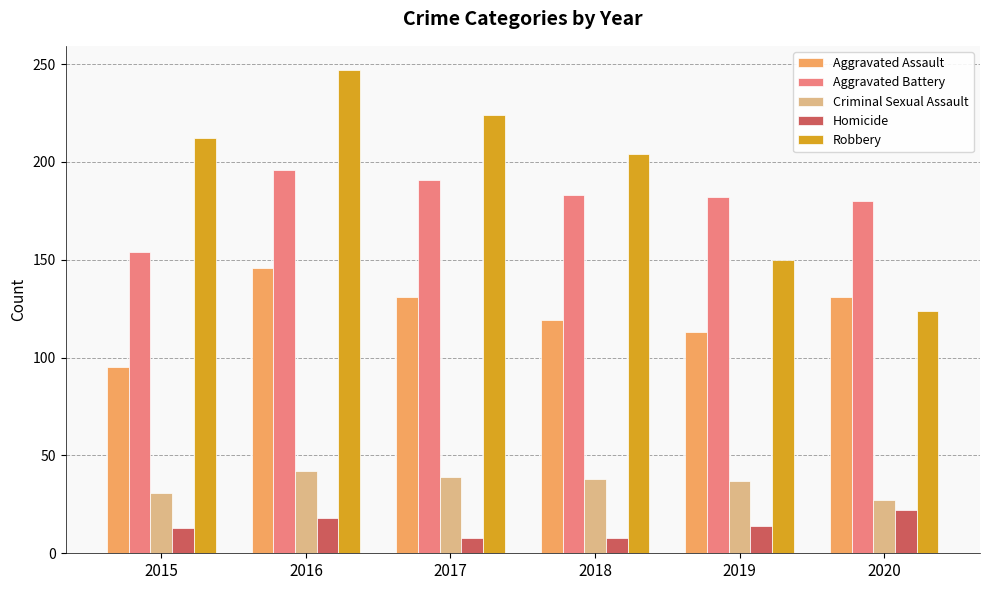

How many Homicide values are between 8 and 18?

5